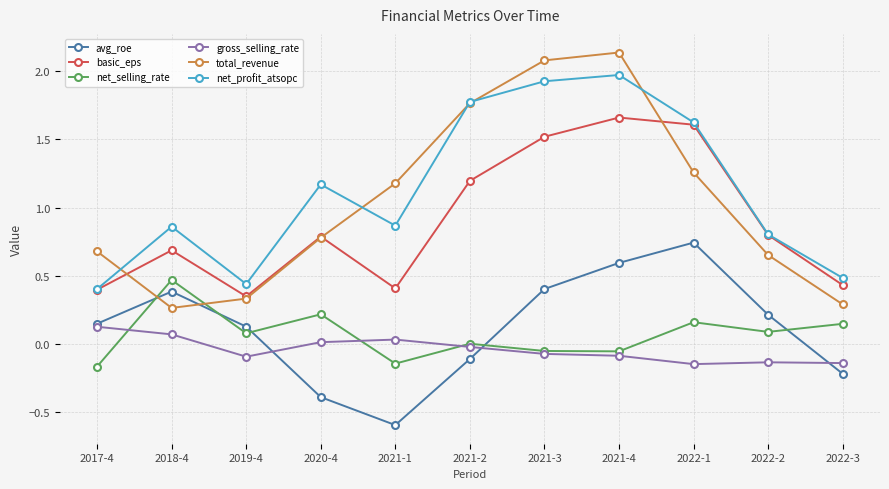

Where is the first local minimum for basic_eps?

2019-4